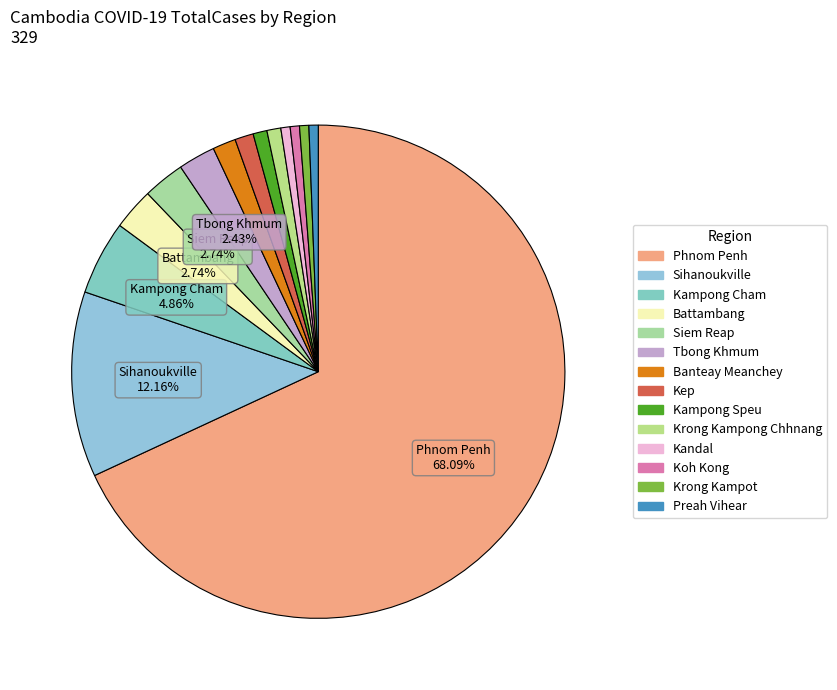

What is the change in value from Phnom Penh to Krong Kampong Chhnang?

-221